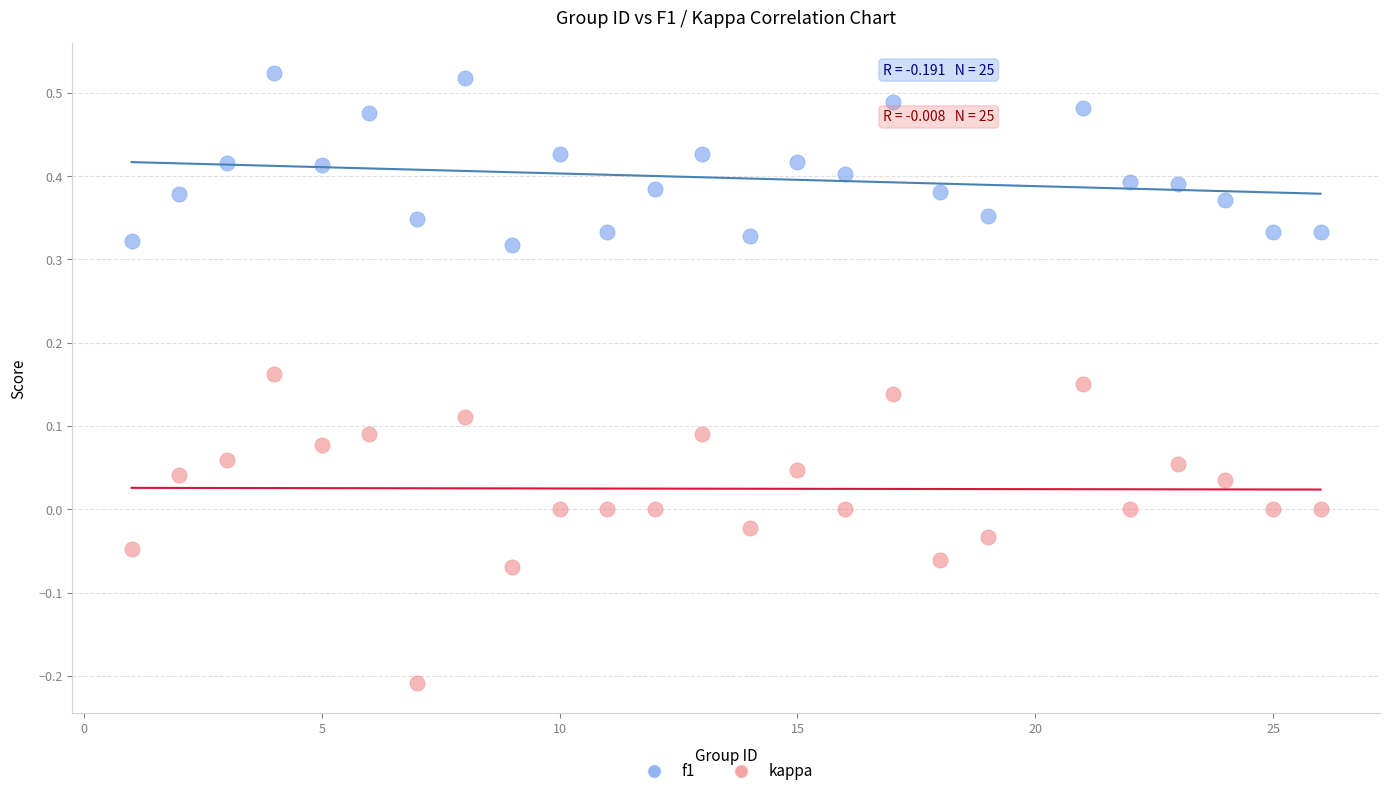

Which series contains the highest Y value?

f1